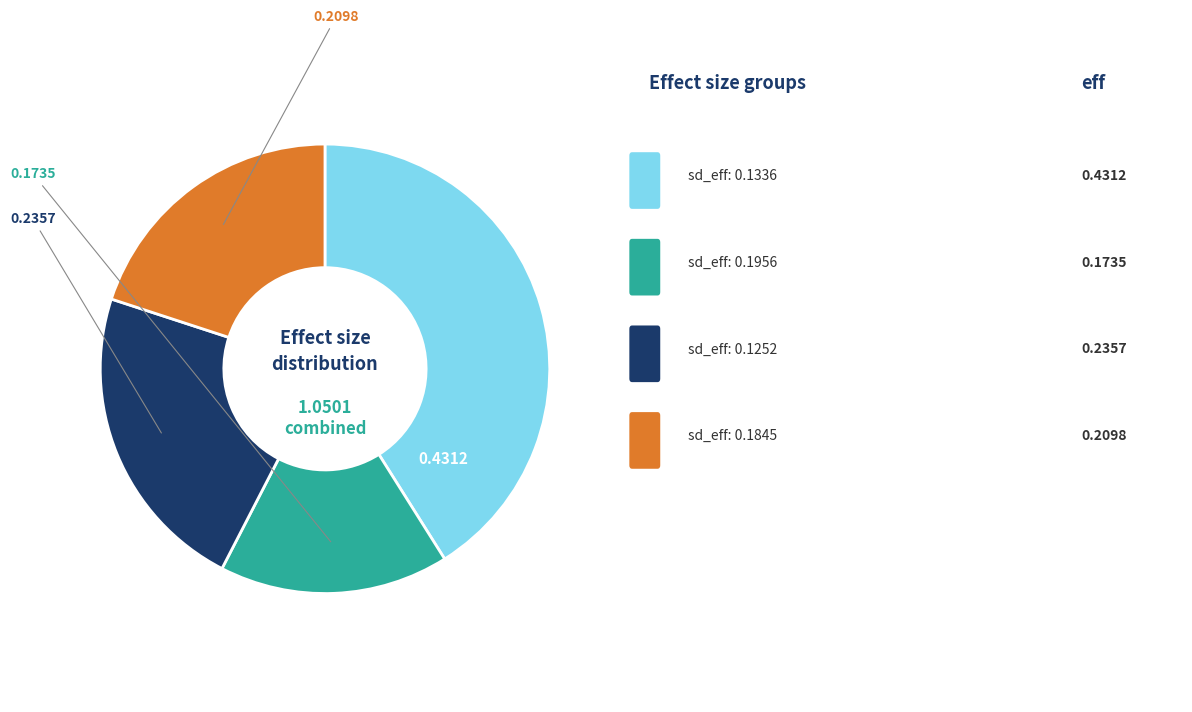

Is there a majority slice in this chart?

No